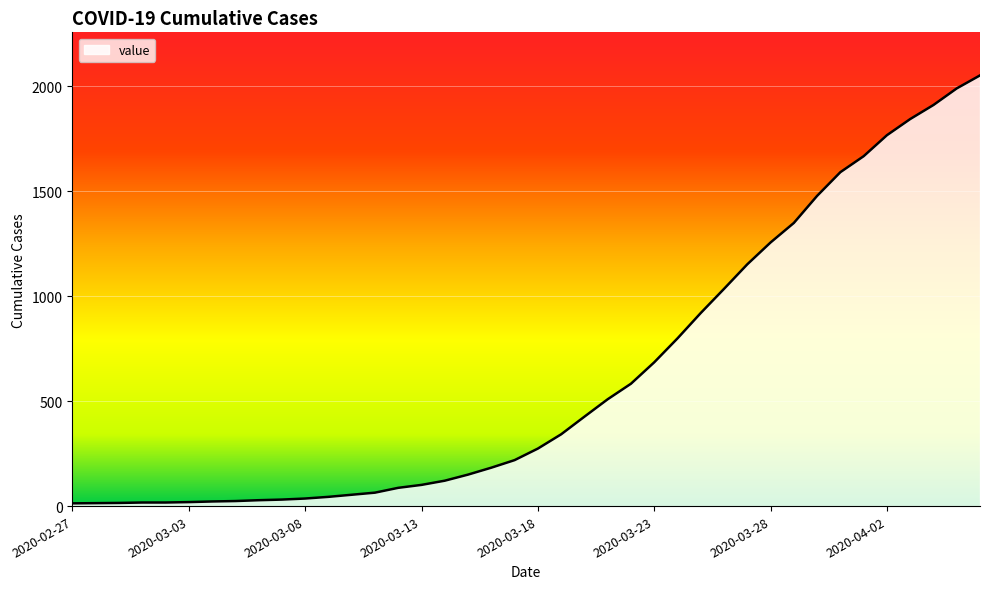

Does the chart have visible grid lines?

Yes